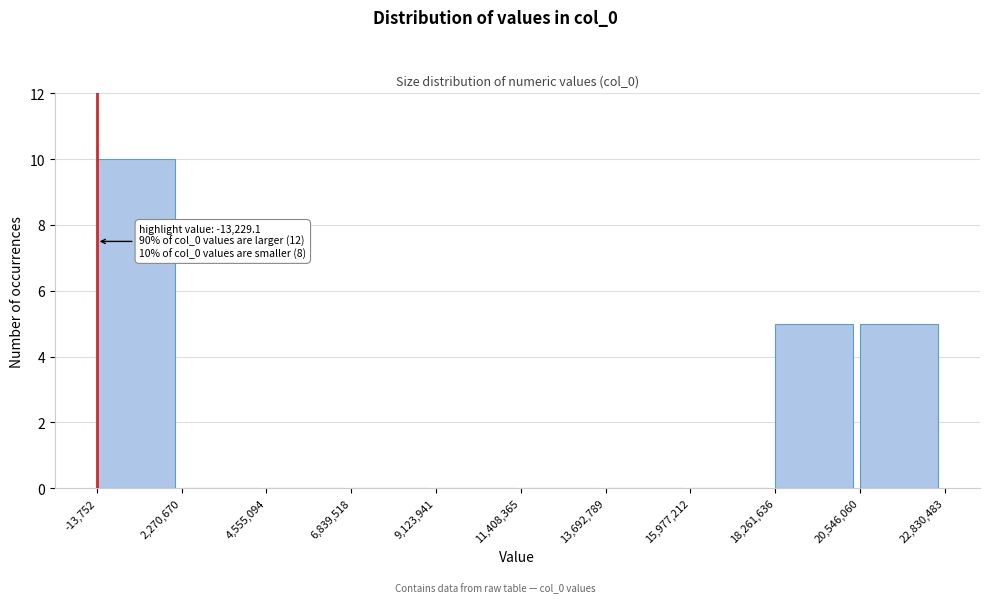

Which range on the x-axis has the tallest bar?

-13,752 to 2,270,670